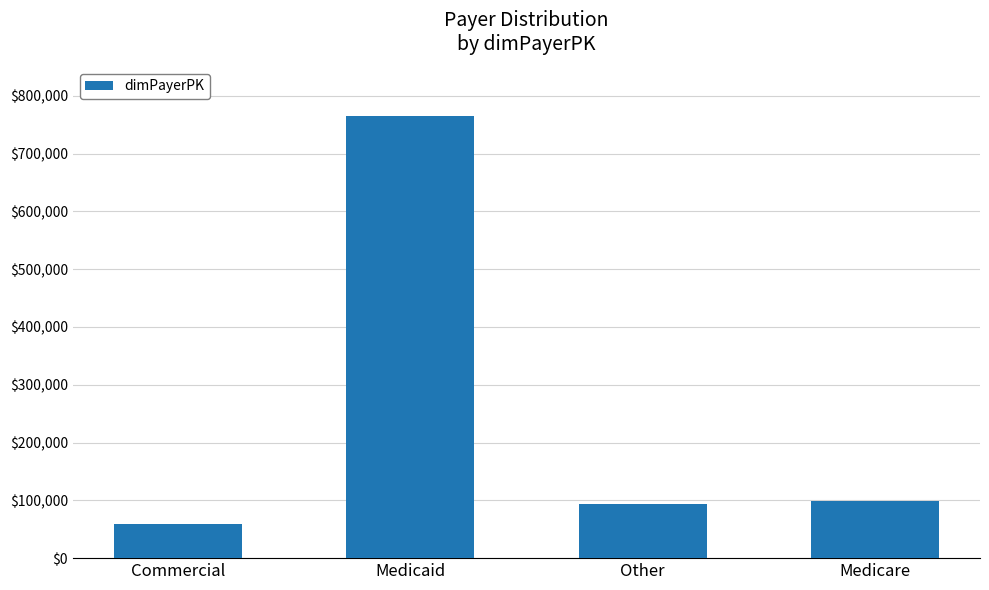

Which category has the highest value across all series?

Medicaid